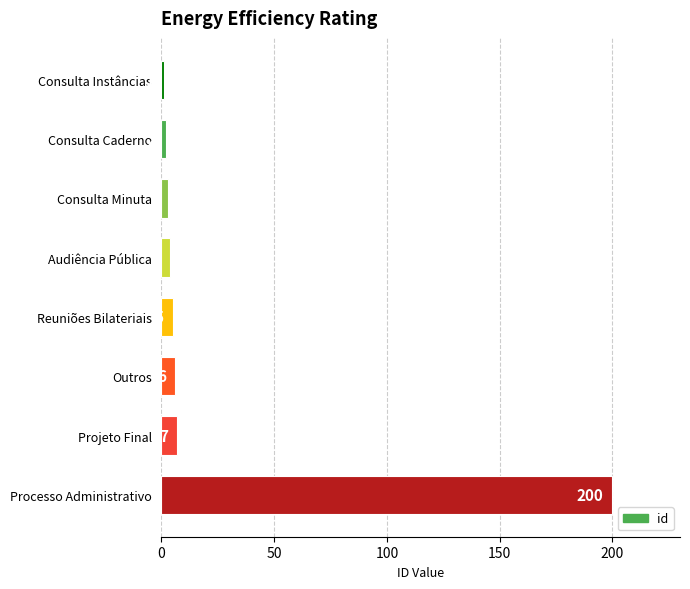

What is the value of the 4th bar from the top?

4